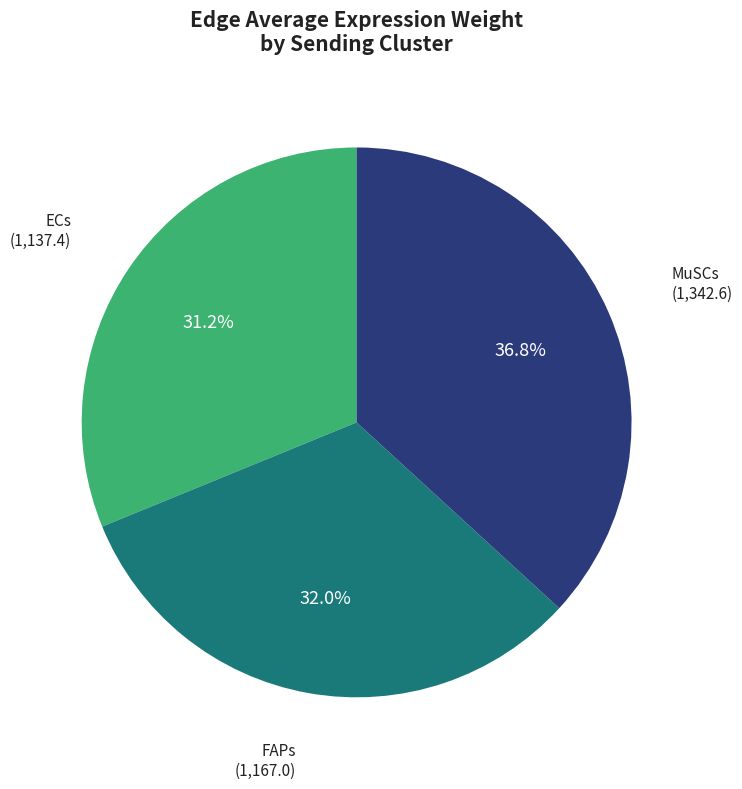

Is there a majority slice in this chart?

No